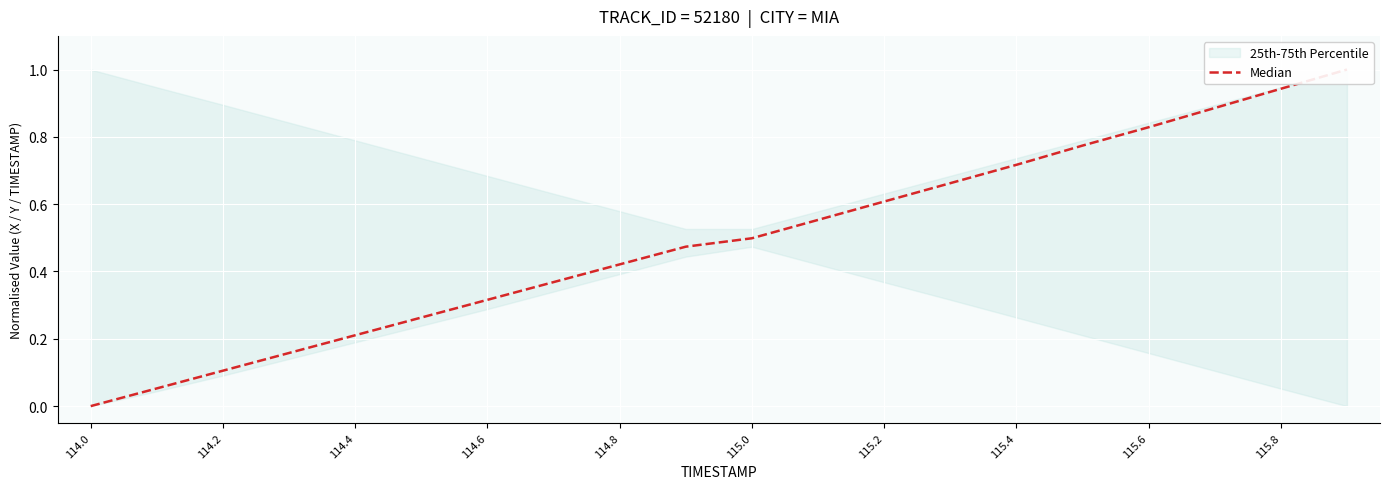

Reading right to left, extract all data points from this chart.

1.0	0.9	0.9	0.8	0.8	0.7	0.7	0.6	0.6	0.5	0.5	0.4	0.4	0.3	0.3	0.2	0.2	0.1	0.1	0.0